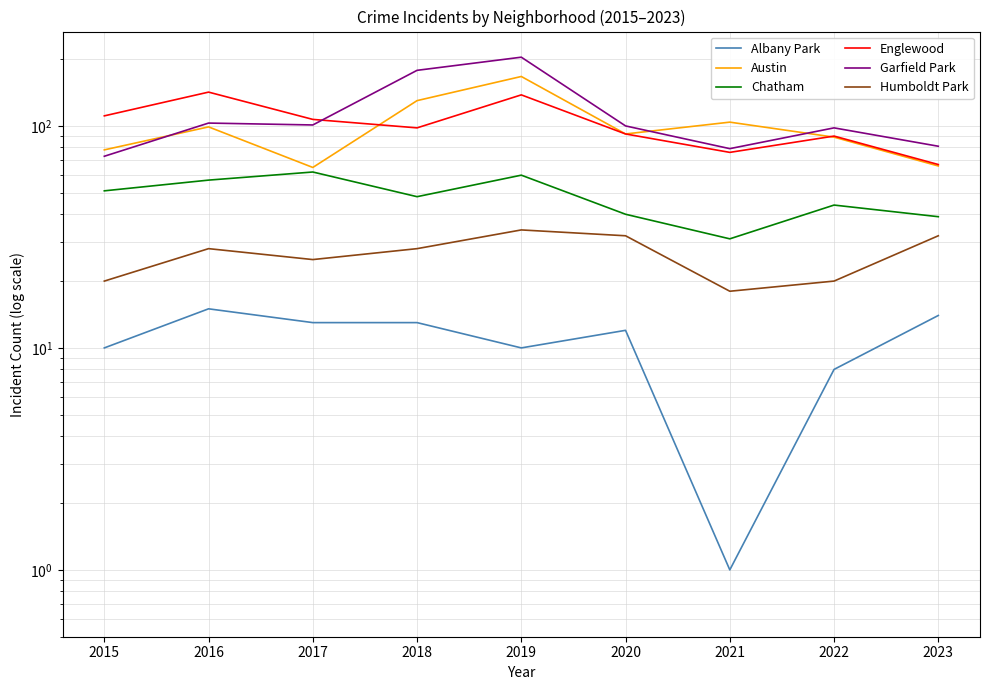

What is the difference between the second highest and second lowest values in the Englewood series?

62